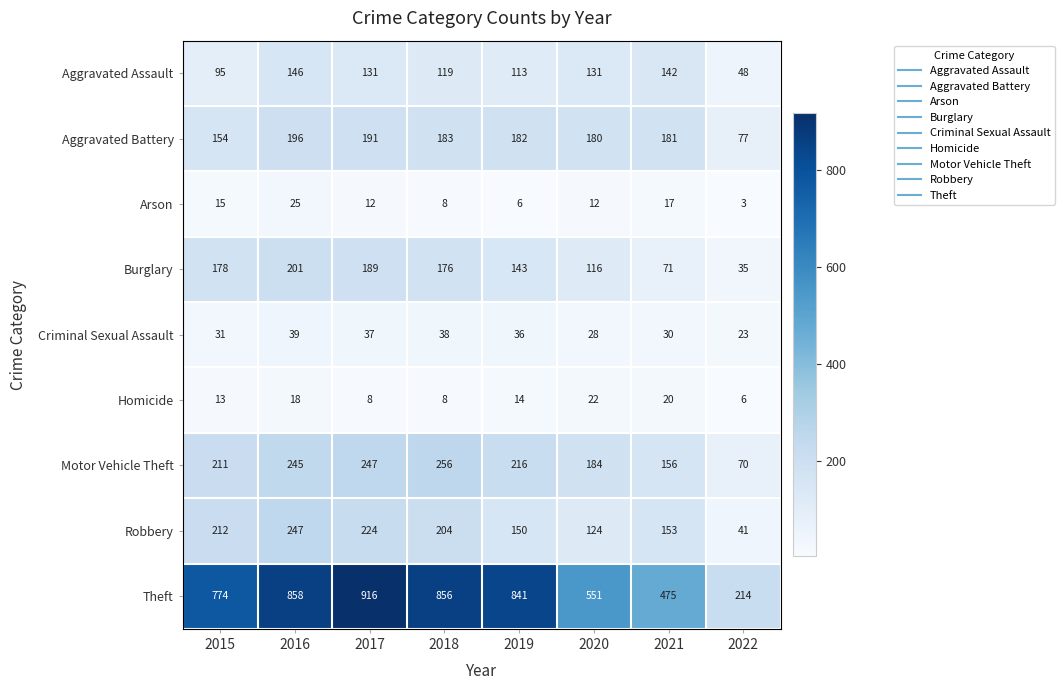

Count the number of categories in the chart.

8